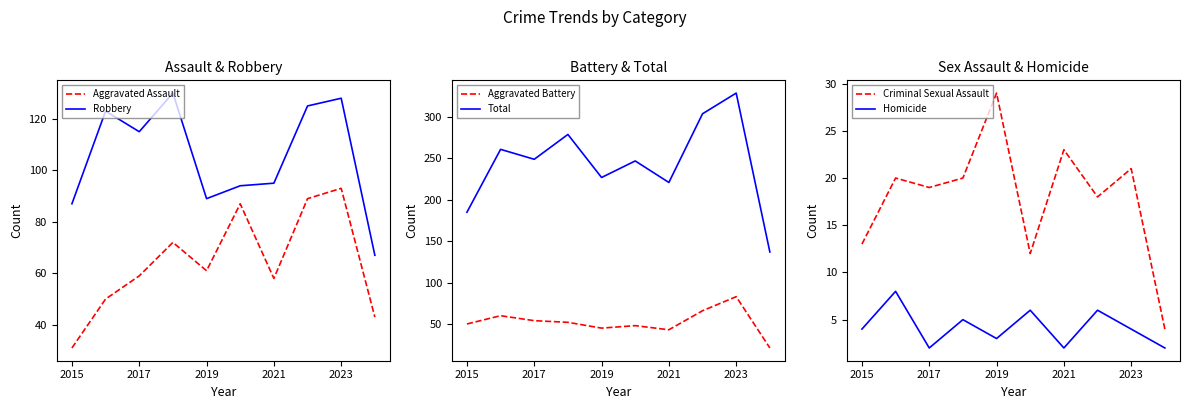

What is the highest value of the Aggravated Battery series?

83